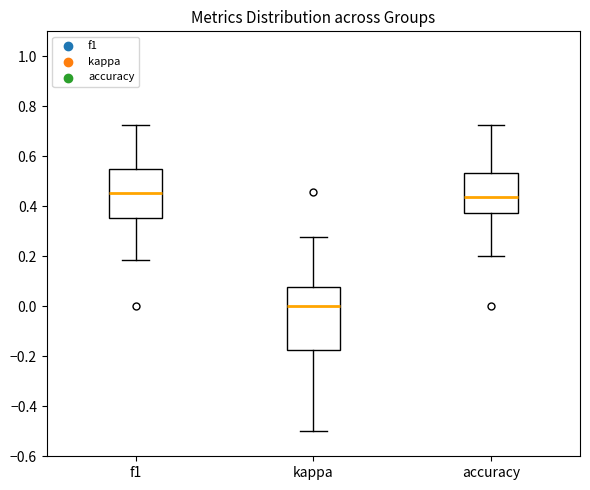

Reading left to right, read every box against the y-axis: the position of its median line, the range the box covers, and the ends of its whiskers. The values are not printed on the chart, so give them approximately, as read against the axis.

f1: median 0.46, box 0.36 to 0.54, whiskers 0.18 to 0.72
kappa: median 0.00, box -0.18 to 0.08, whiskers -0.50 to 0.28
accuracy: median 0.44, box 0.38 to 0.54, whiskers 0.20 to 0.72